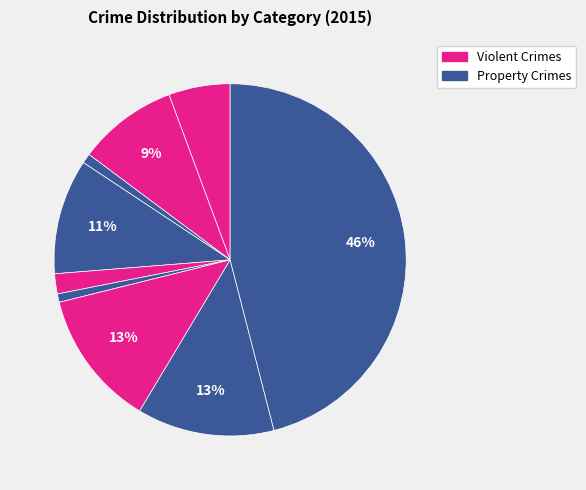

Is there a majority slice in this chart?

No